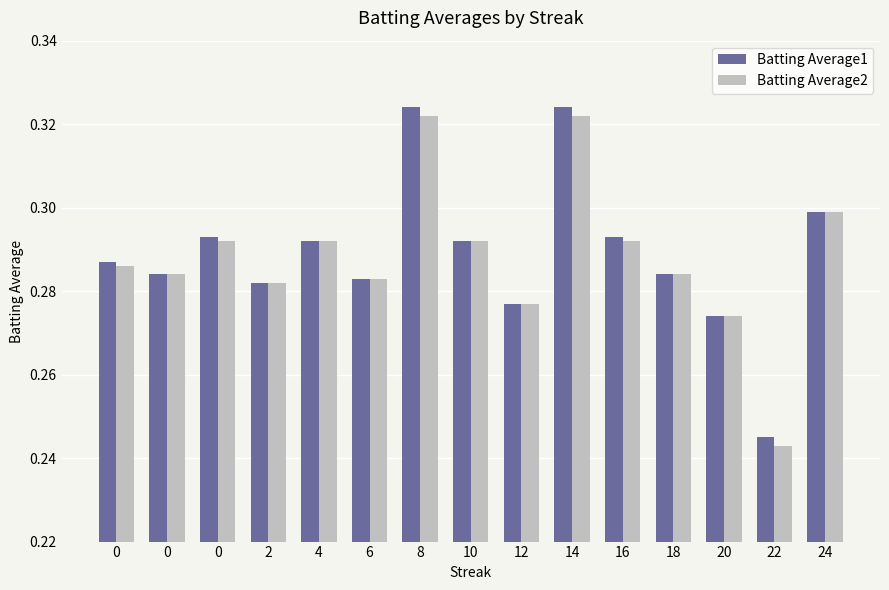

What is the highest value of the Batting Average1 series?

0.3